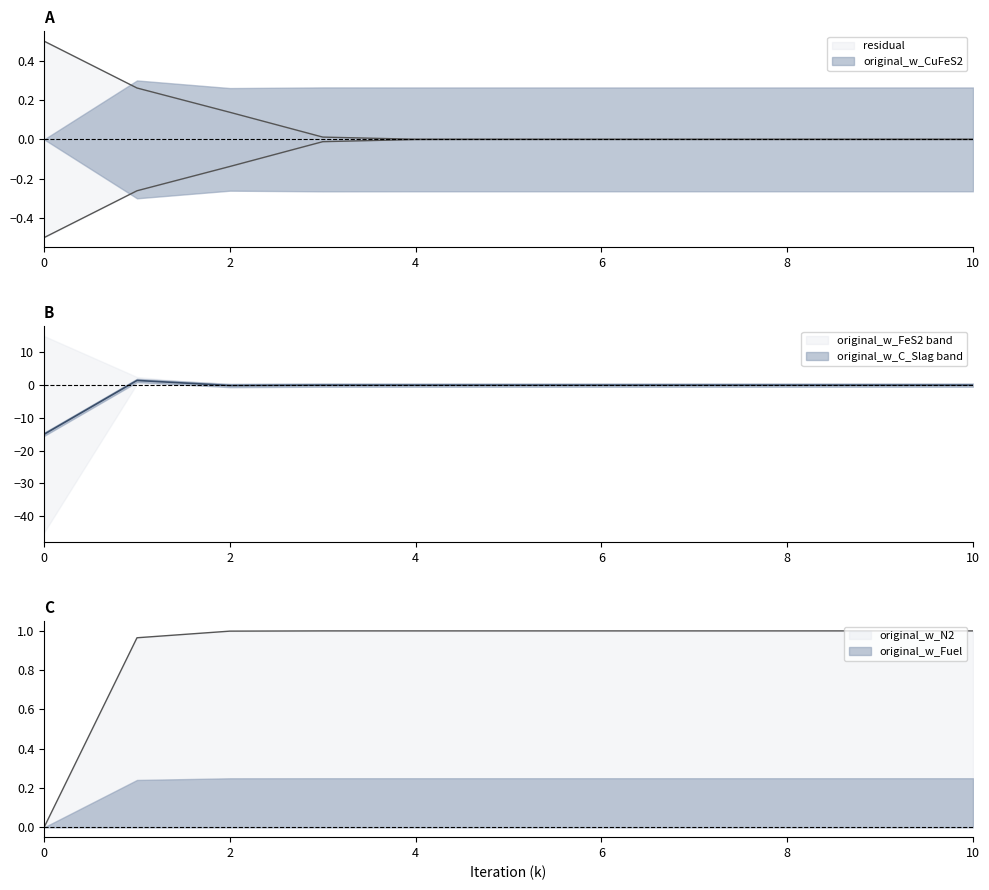

Which series has the largest total across all categories?

original_w_FeS2